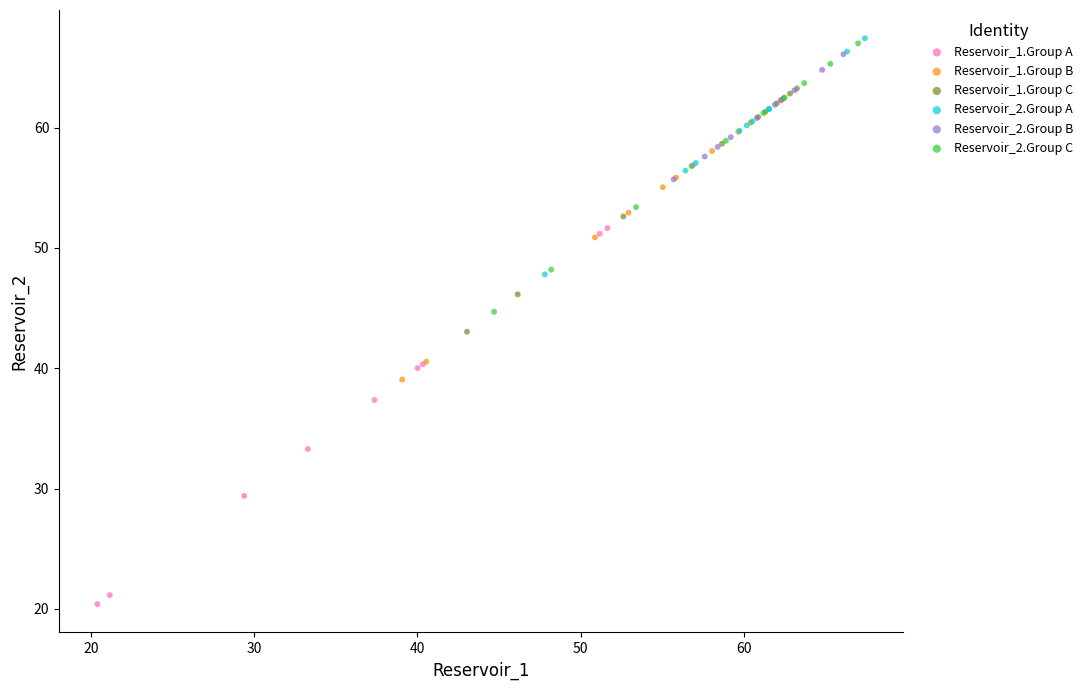

Which series reaches the minimum Y coordinate?

Reservoir_1.Group A